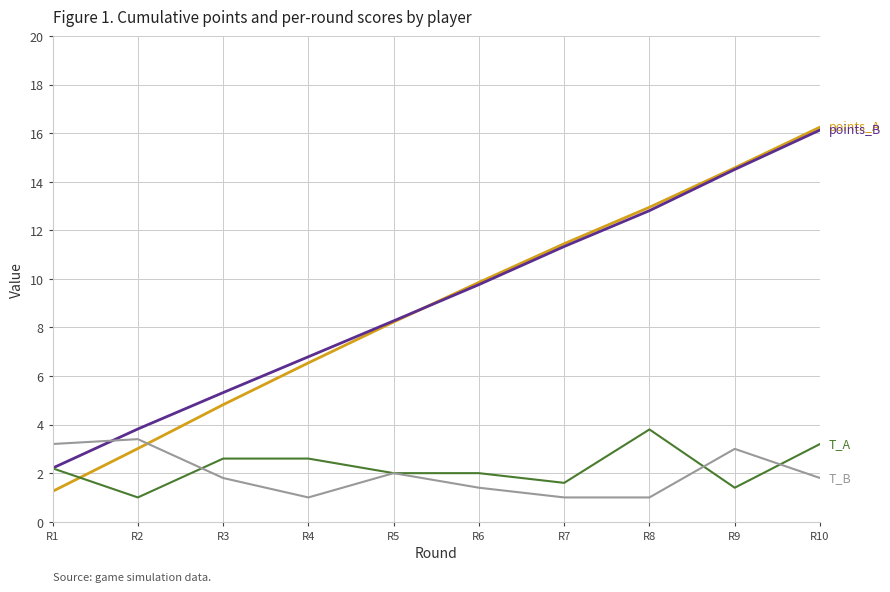

What is the spread (max minus min) of values at R10?

14.4